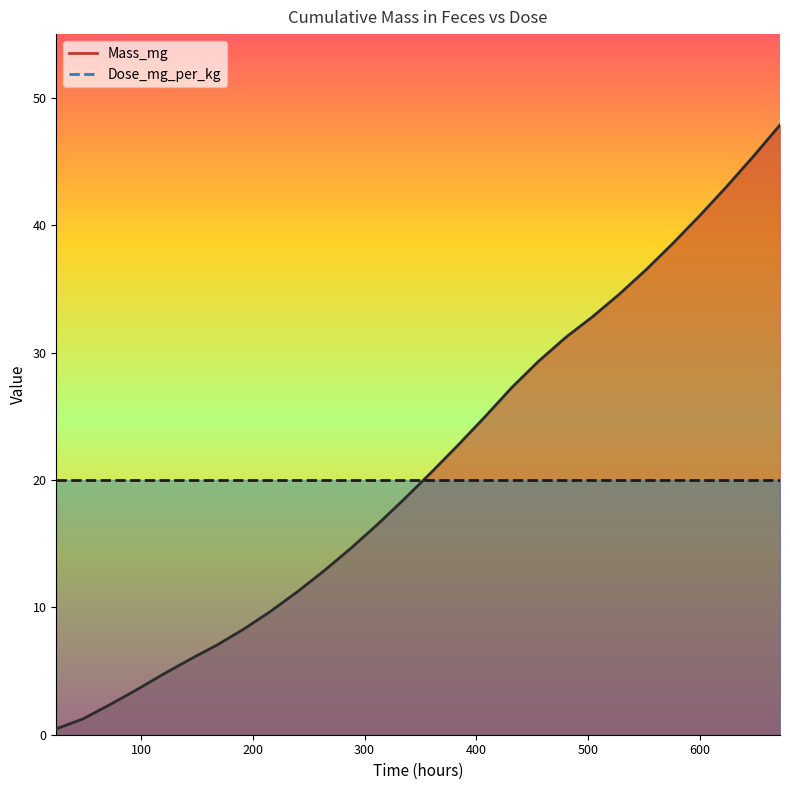

What is the average value of the Mass_mg line series?

21.2